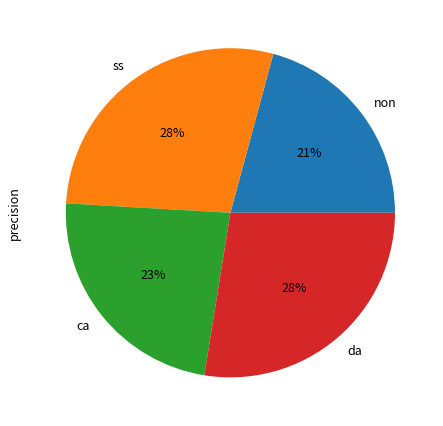

Is ss the majority of the pie?

No